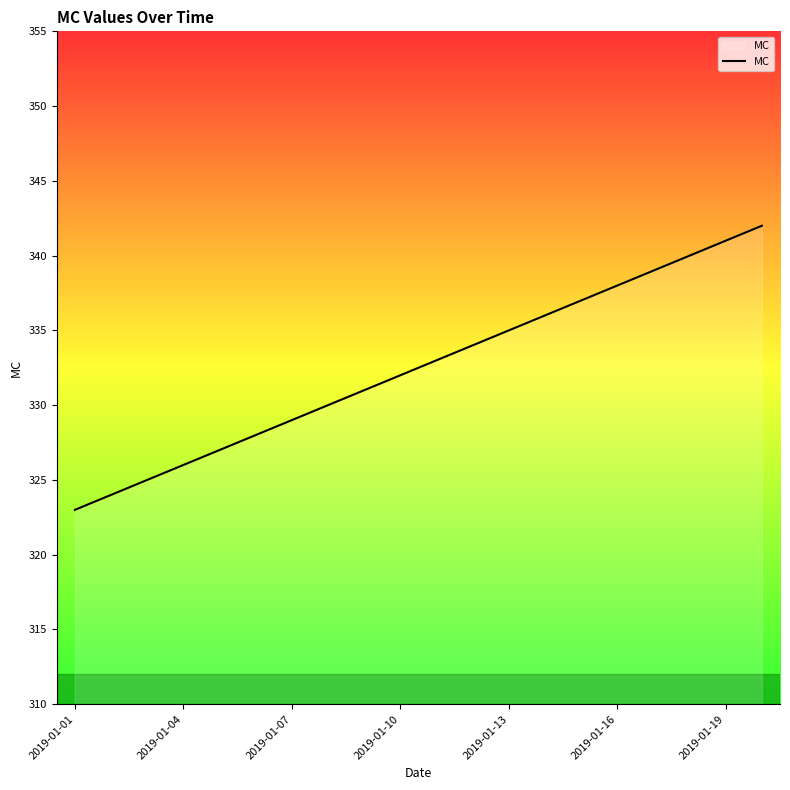

True or false: the data has more than 1 interior local peaks.

False